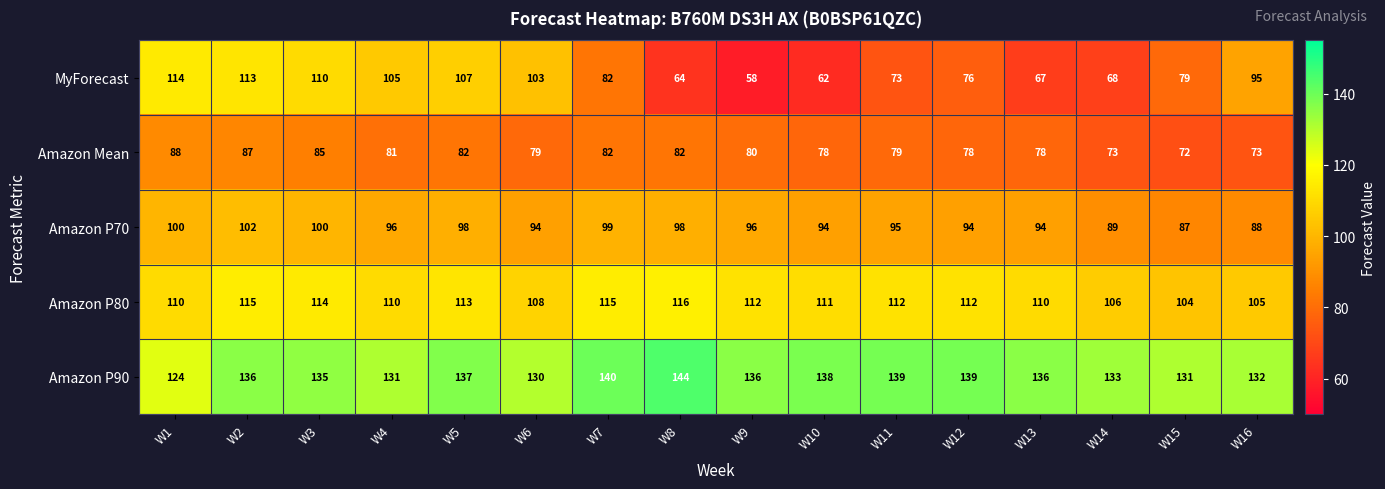

At how many categories does at least one series exceed 86?

16